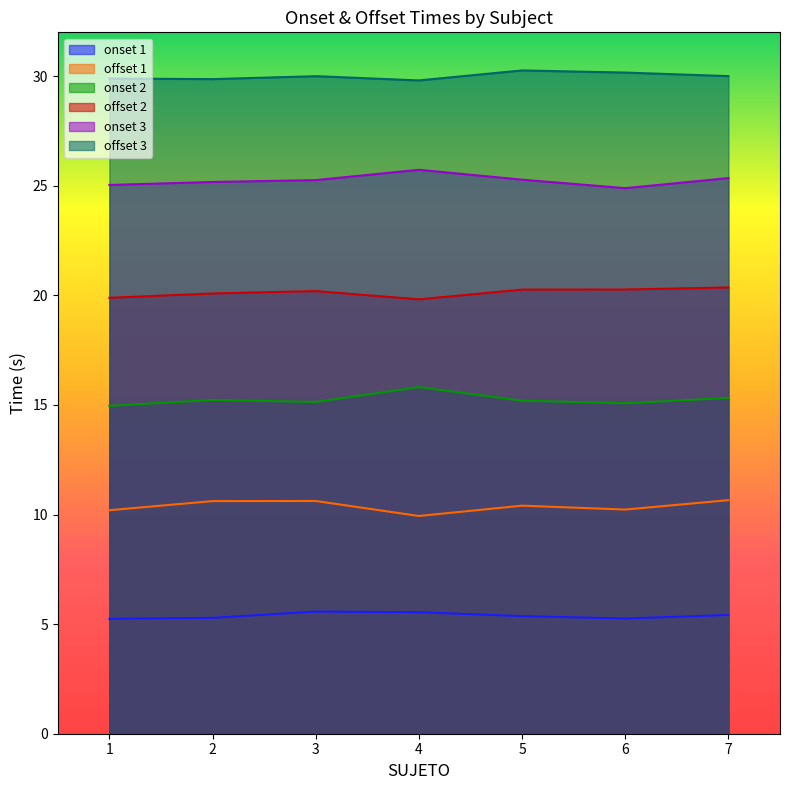

Is the value of offset 1 at 2 greater than the value of offset 3 at 1?

No